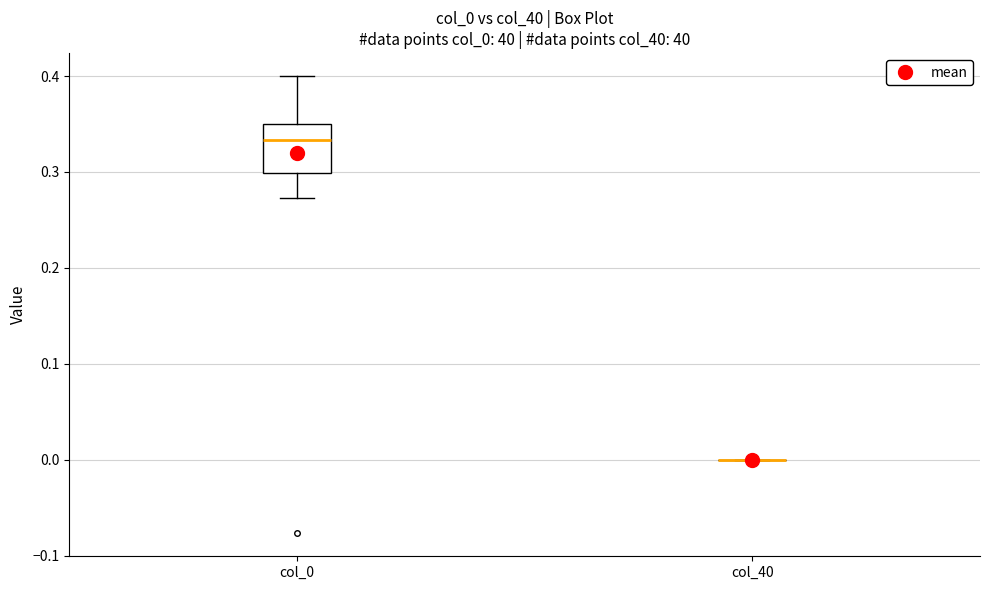

Reading left to right, read every box against the y-axis: the position of its median line, the range the box covers, and the ends of its whiskers. The values are not printed on the chart, so give them approximately, as read against the axis.

col_0: median 0.33, box 0.30 to 0.35, whiskers 0.27 to 0.40
col_40: box collapsed to a line at 0.00, whiskers 0.00 to 0.00